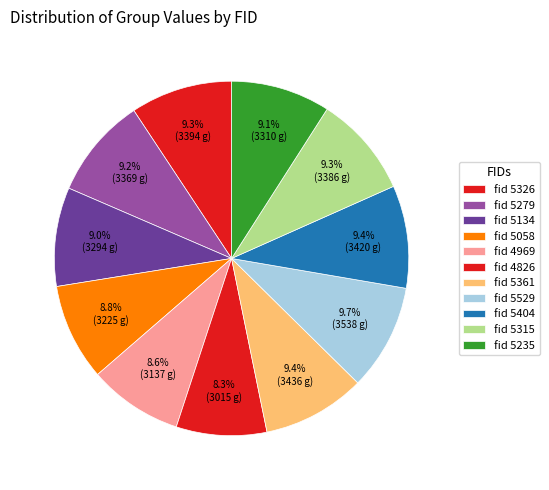

Count the number of slices in the pie.

11